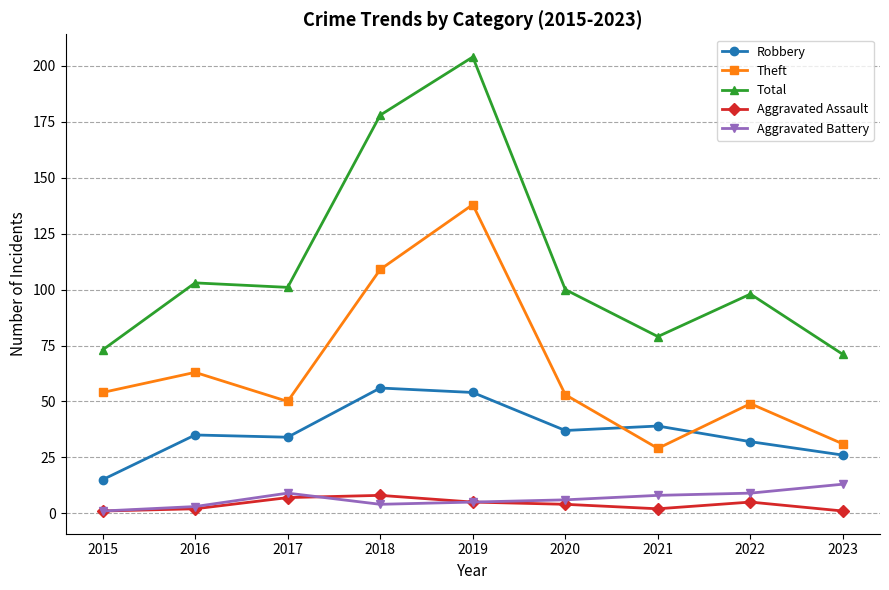

What is the average value of the Aggravated Battery series?

6